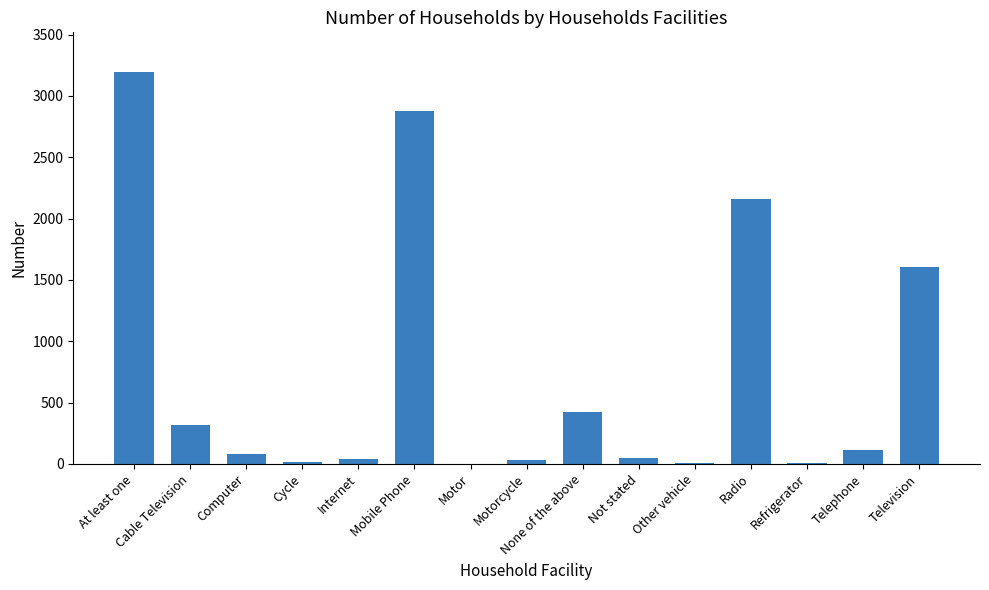

Which label corresponds to the largest value in the chart?

At least one